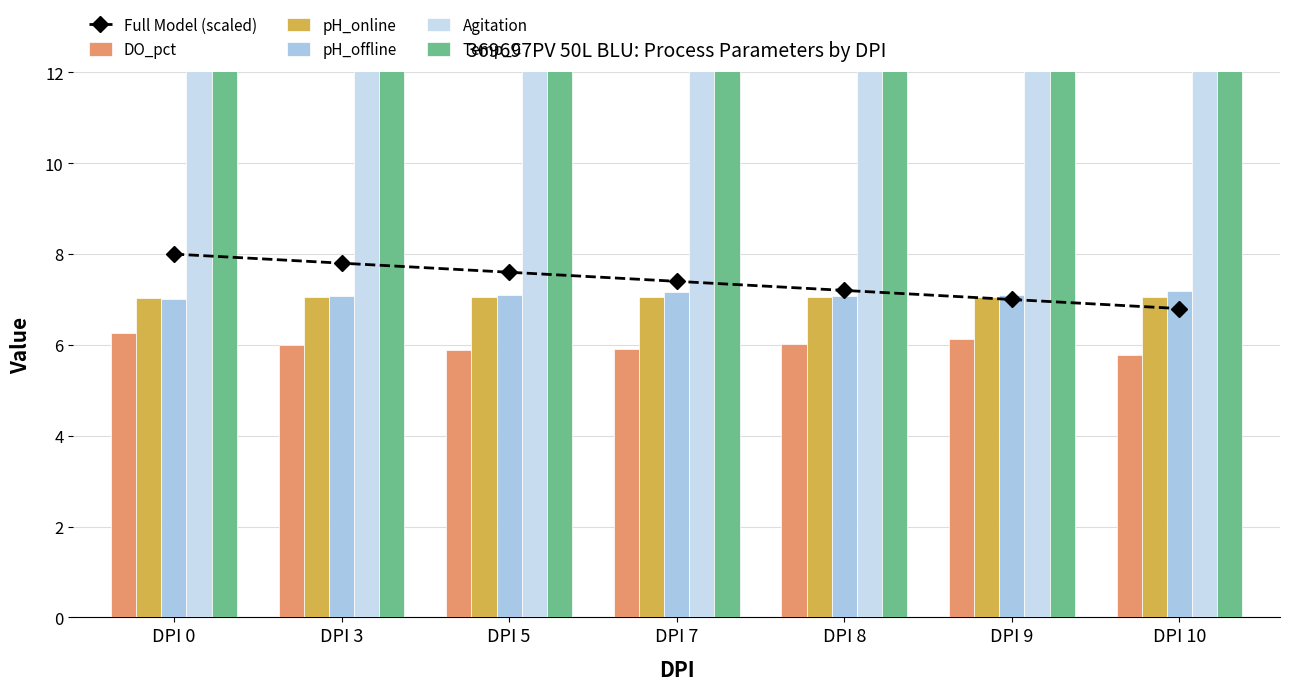

Reading left to right, list all the values displayed in this chart.

Full Model (scaled): 8.0	7.8	7.6	7.4	7.2	7.0	6.8
DO_pct: 6.3	6.0	5.9	5.9	6.0	6.1	5.8
pH_online: 7.0	7.0	7.0	7.0	7.0	7.0	7.0
pH_offline: 7.0	7.1	7.1	7.2	7.1	7.1	7.2
Agitation: 42.0	42.0	42.0	42.0	42.0	42.0	42.0
Temp_C: 36.0	36.0	36.0	36.0	36.0	36.0	36.0